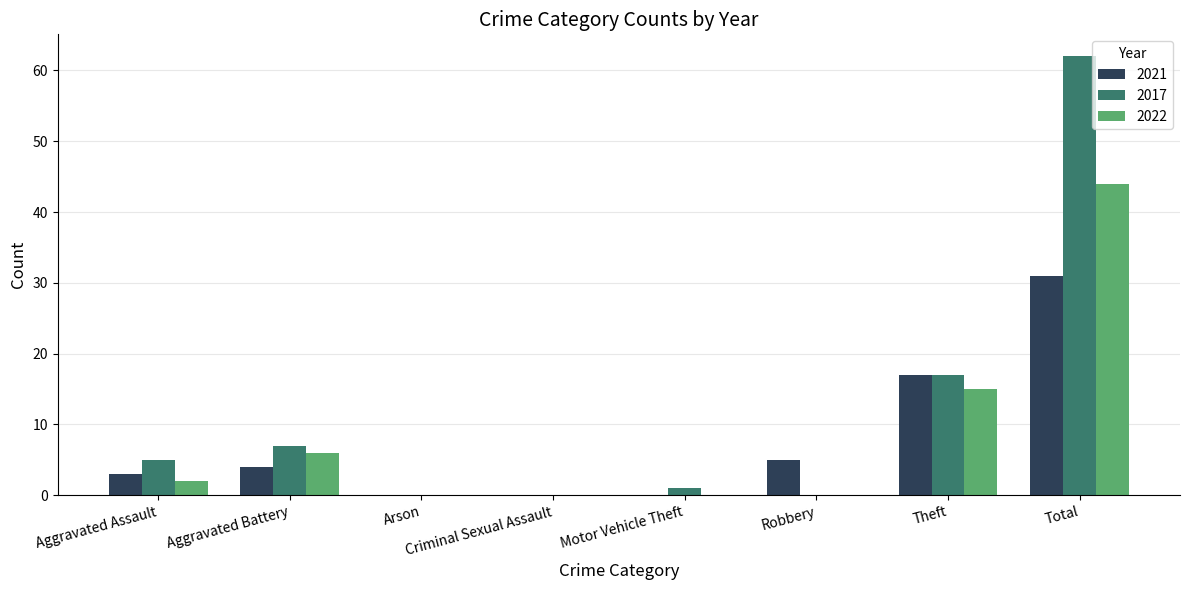

What is the sum of the 2017 values at Arson and Aggravated Assault?

5